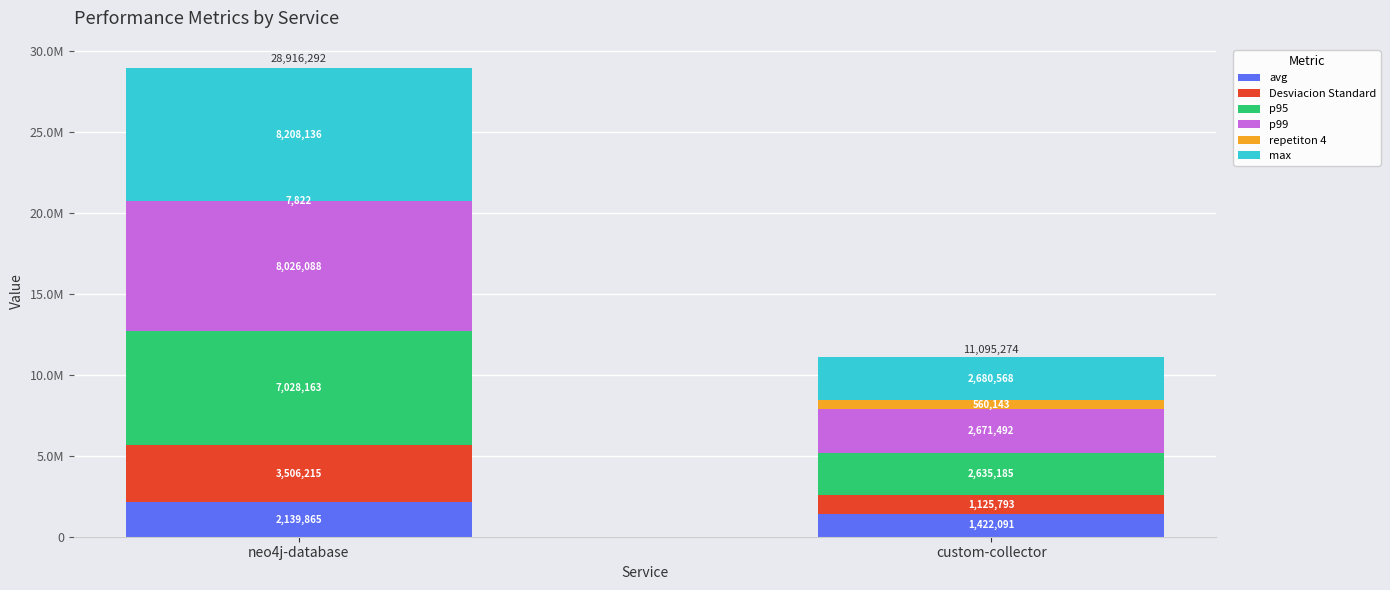

At neo4j-database, list the series in order from smallest to largest.

repetiton 4, avg, Desviacion Standard, p95, p99, max